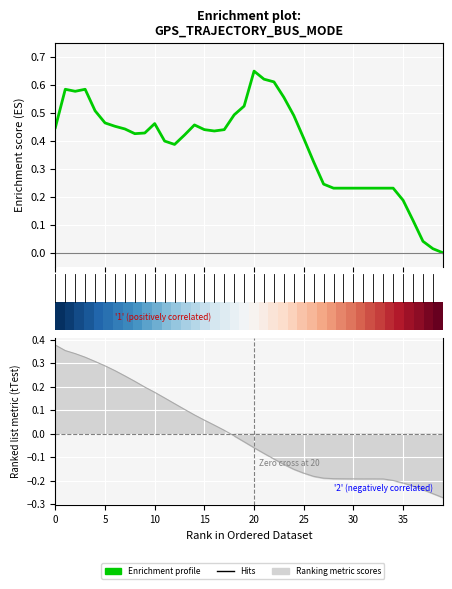

What is the highest value of the Enrichment profile series?

0.7